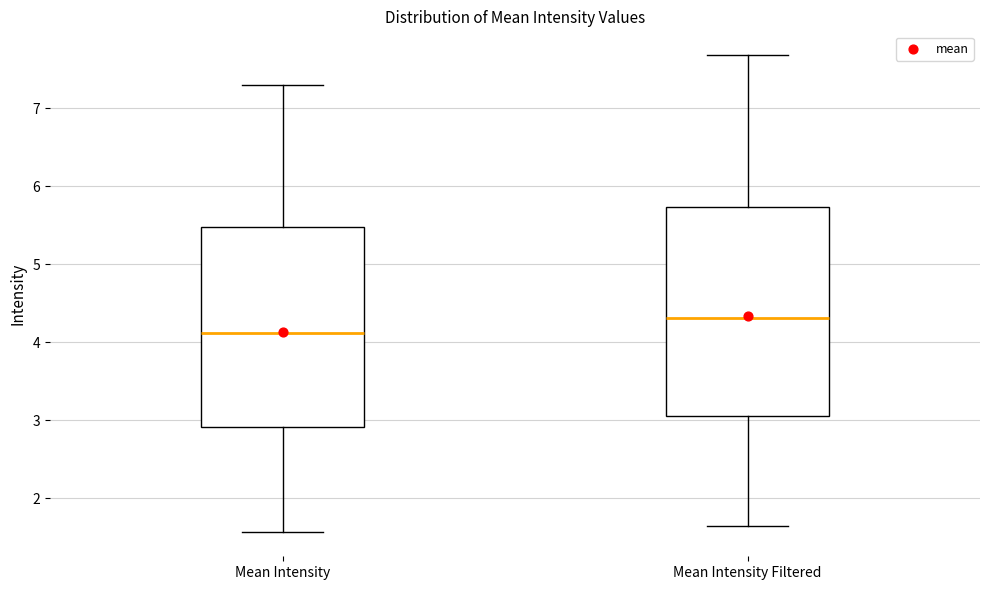

Where does the median line of the box for Mean Intensity sit on the y-axis? The values are not printed on the chart, so give them approximately, as read against the axis.

4.1